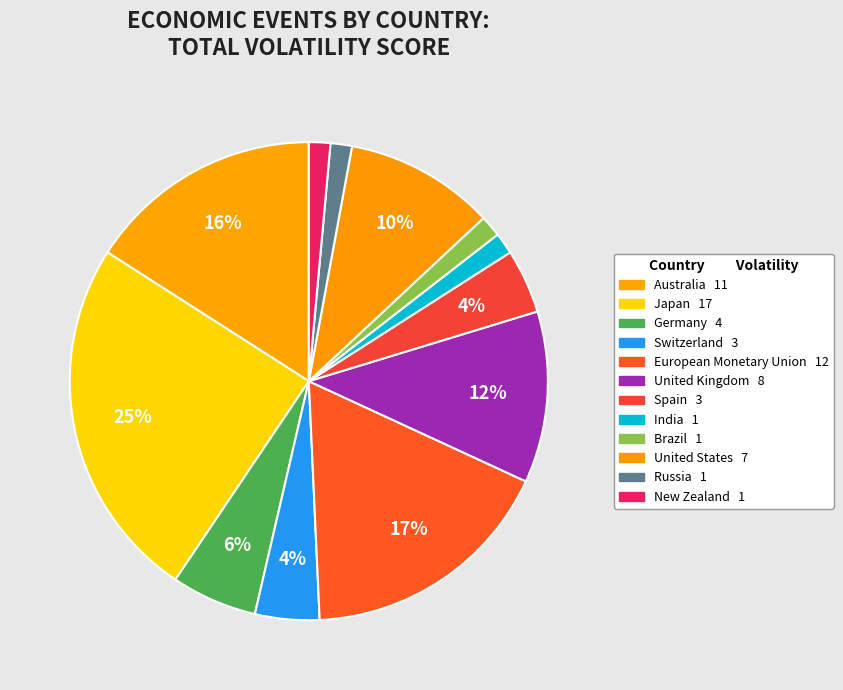

True or false: European Monetary Union accounts for 21% of the total.

False